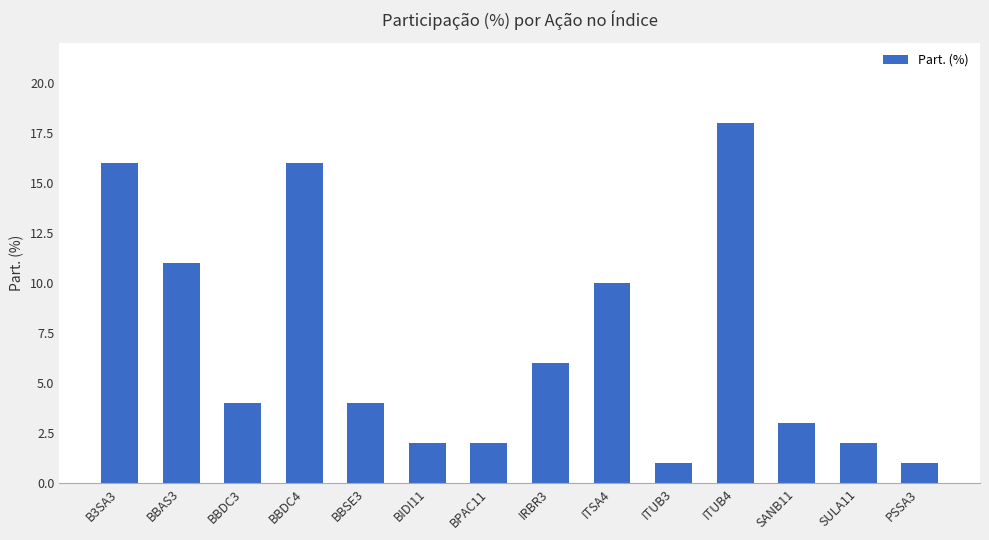

What is the value of the 10th bar from the left?

1